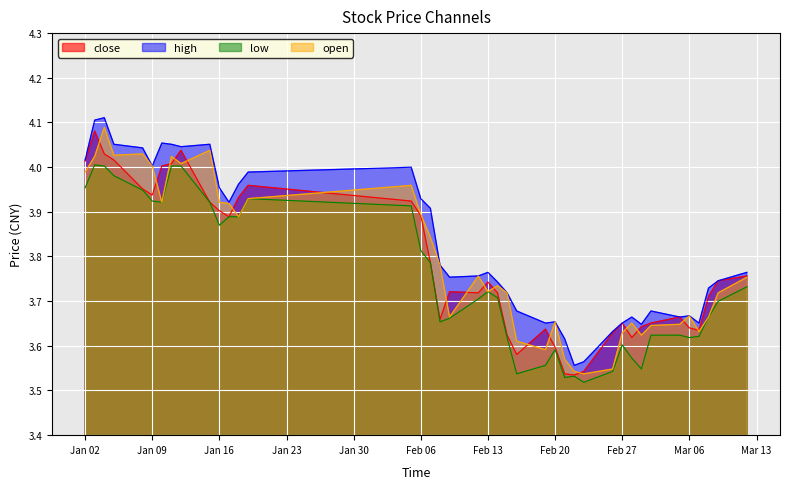

True or false: high and low cross at least once.

False